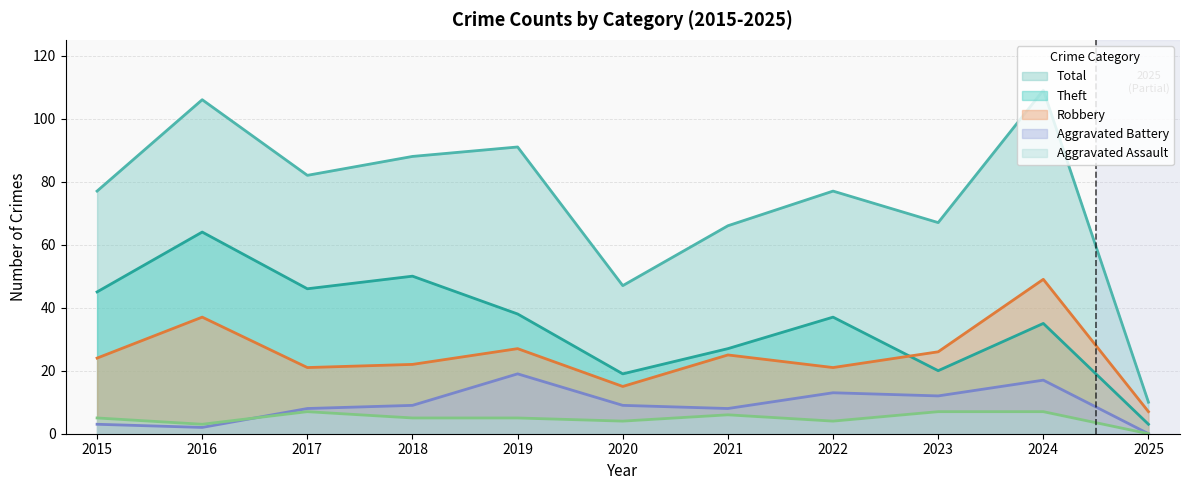

Reading right to left, list all the values displayed in this chart.

Robbery: 2025=7	2024=49	2023=26	2022=21	2021=25	2020=15	2019=27	2018=22	2017=21	2016=37	2015=24
Theft: 2025=3	2024=35	2023=20	2022=37	2021=27	2020=19	2019=38	2018=50	2017=46	2016=64	2015=45
Aggravated Battery: 2025=0	2024=17	2023=12	2022=13	2021=8	2020=9	2019=19	2018=9	2017=8	2016=2	2015=3
Aggravated Assault: 2025=0	2024=7	2023=7	2022=4	2021=6	2020=4	2019=5	2018=5	2017=7	2016=3	2015=5
Total: 2025=10	2024=109	2023=67	2022=77	2021=66	2020=47	2019=91	2018=88	2017=82	2016=106	2015=77